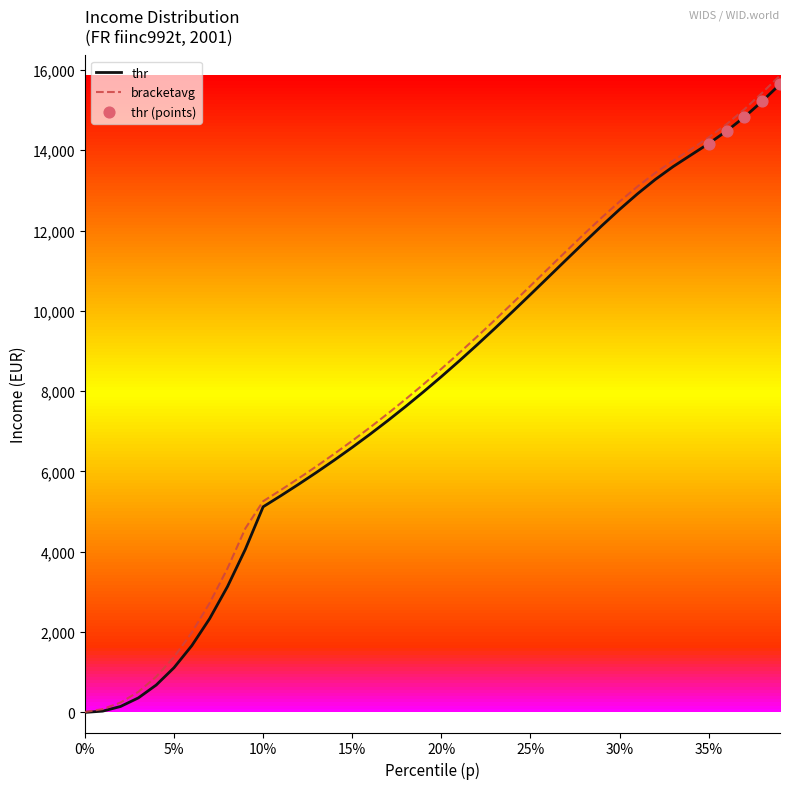

What is the maximum value for thr?

15643.2